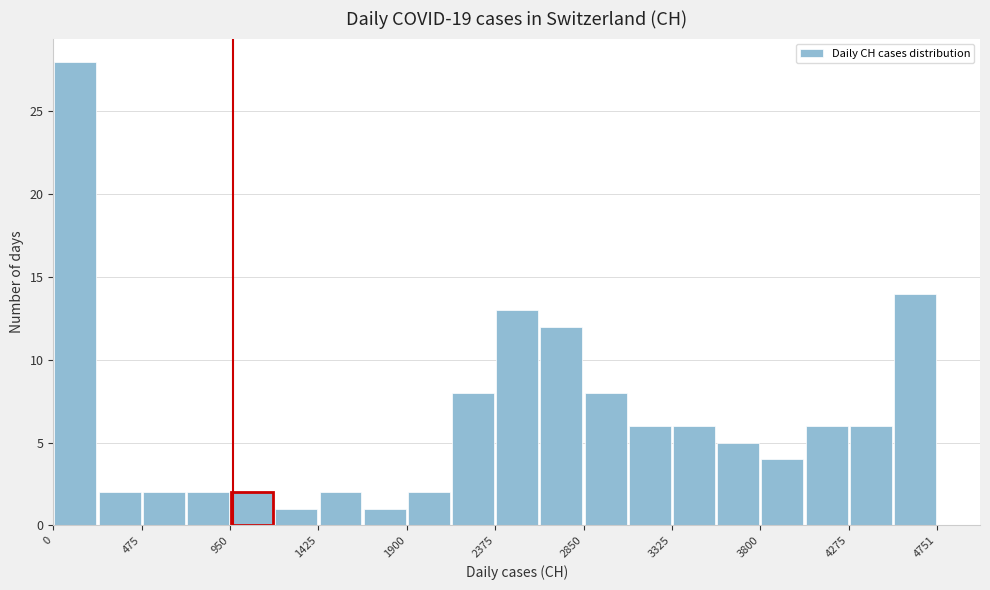

Reading left to right, list every bar in this chart as the range it spans on the x-axis followed by its height. Neither the bar edges nor the heights are printed on the chart, so give them approximately, as read against the axes.

0 to 250: 28
250 to 500: 2
500 to 700: 2
700 to 950: 2
950 to 1200: 2
1200 to 1450: 1
1450 to 1650: 2
1650 to 1900: 1
1900 to 2150: 2
2150 to 2400: 8
2400 to 2600: 13
2600 to 2850: 12
2850 to 3100: 8
3100 to 3350: 6
3350 to 3550: 6
3550 to 3800: 5
3800 to 4050: 4
4050 to 4300: 6
4300 to 4500: 6
4500 to 4750: 14